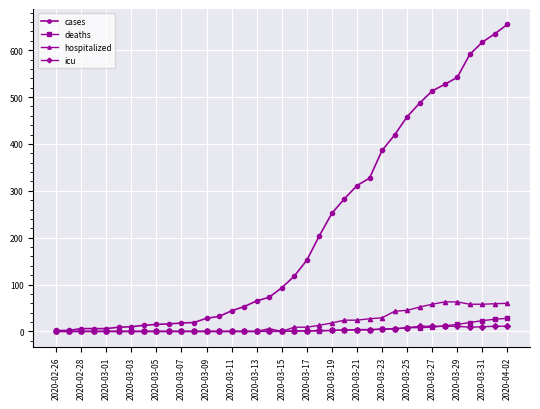

Is this an area chart (filled region under the line)?

No